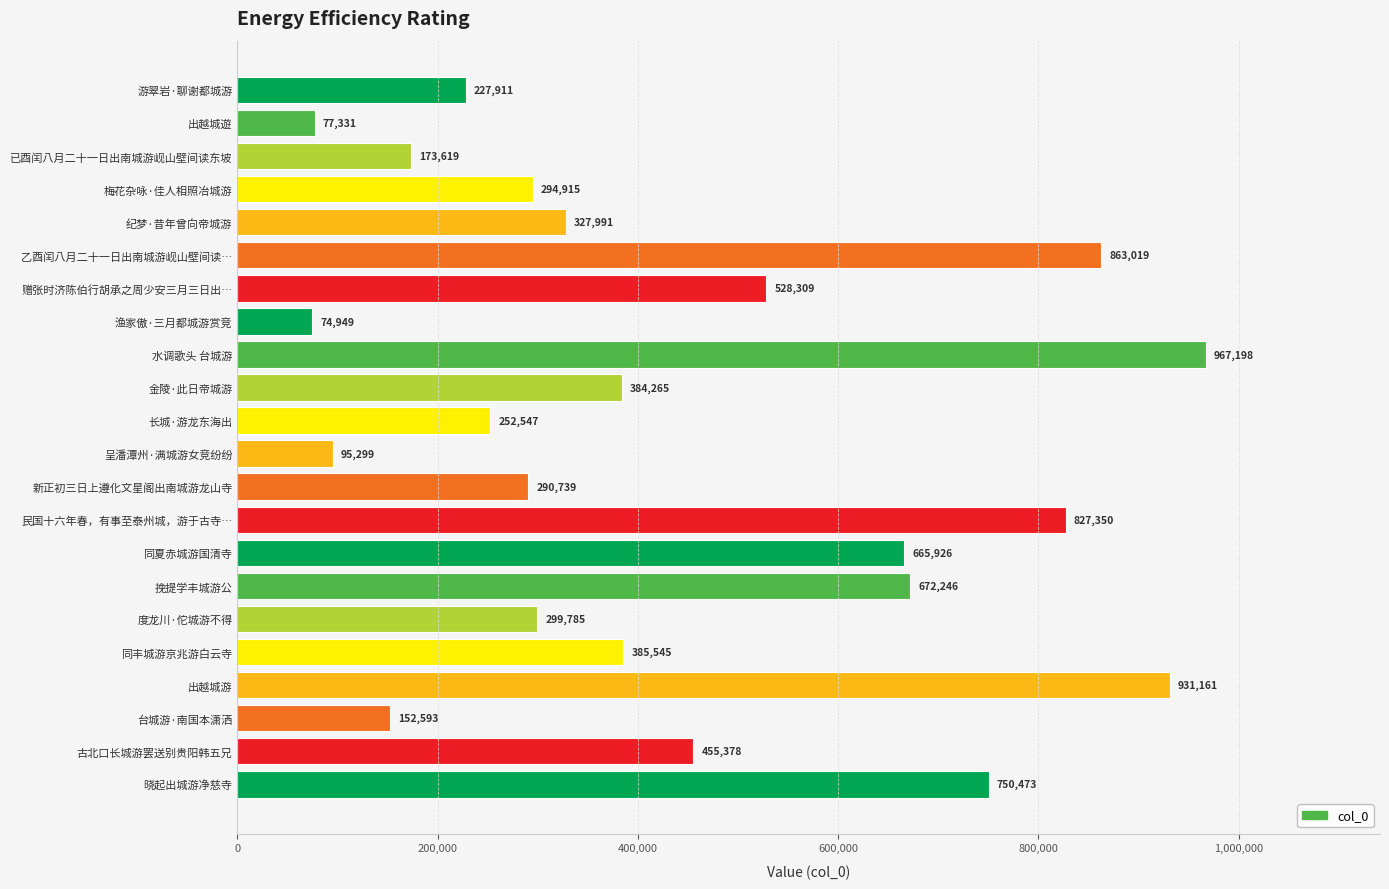

What is the average value?

440843